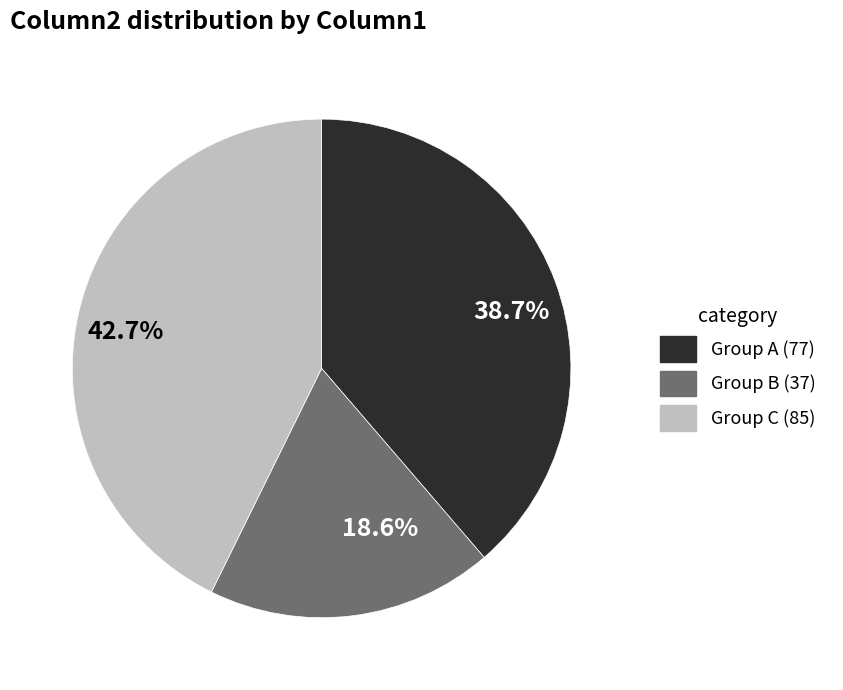

How much of the chart is everything except 18.6%?

81.4%